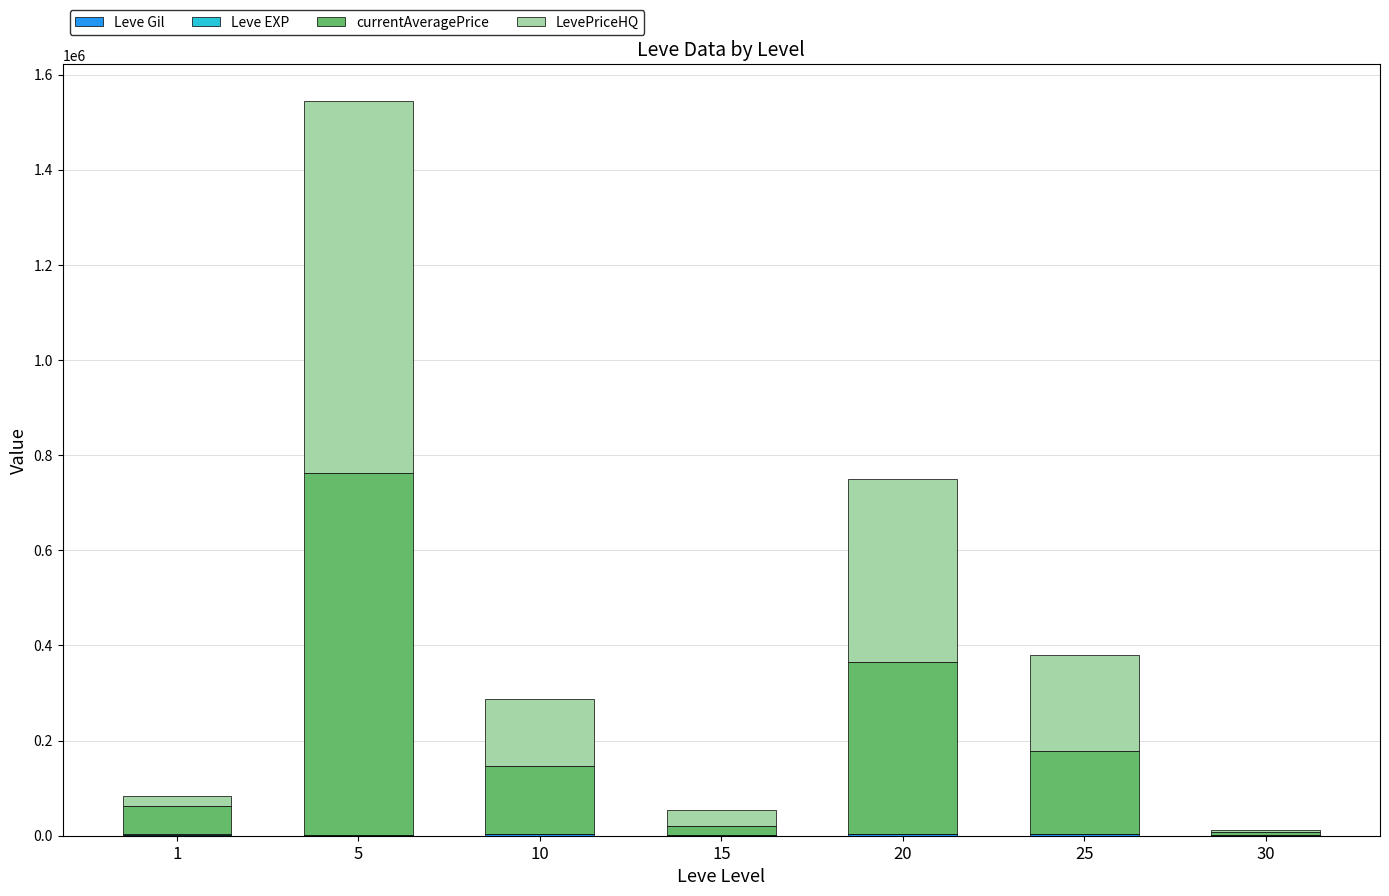

At which category is the sum across all series the highest?

5